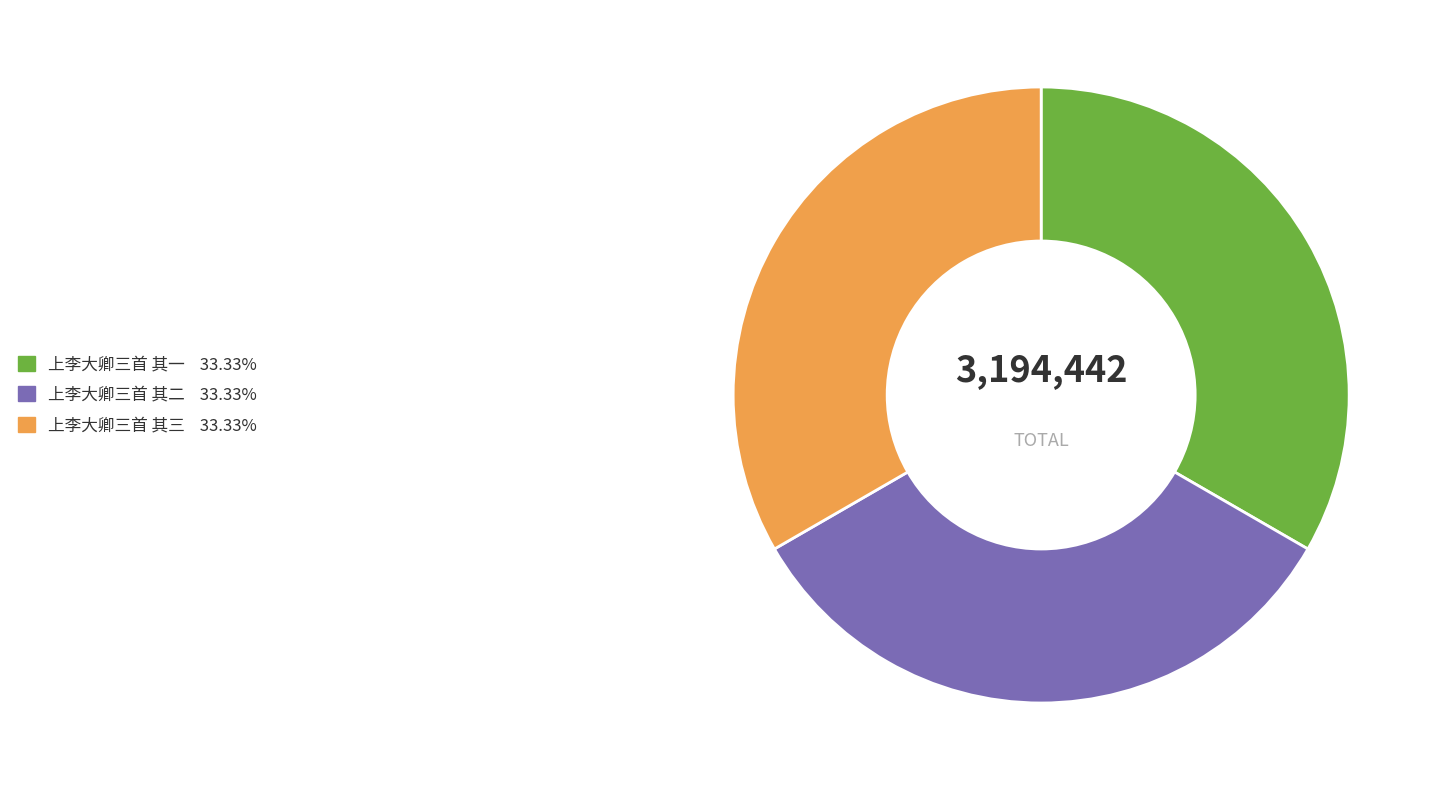

Combined, do 上李大卿三首 其一 and 上李大卿三首 其二 account for over 50%?

Yes